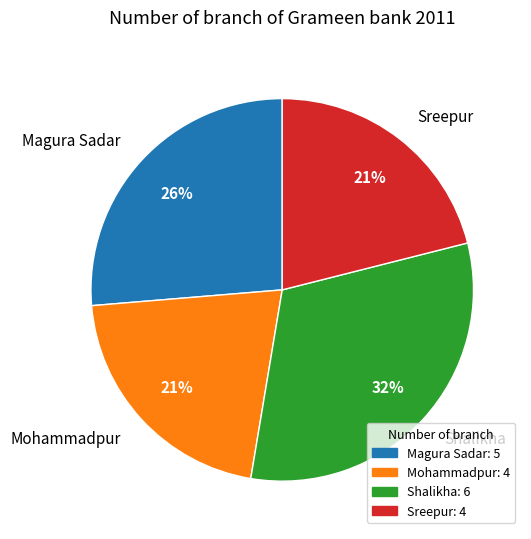

Which has a higher value, Sreepur or Magura Sadar?

Magura Sadar